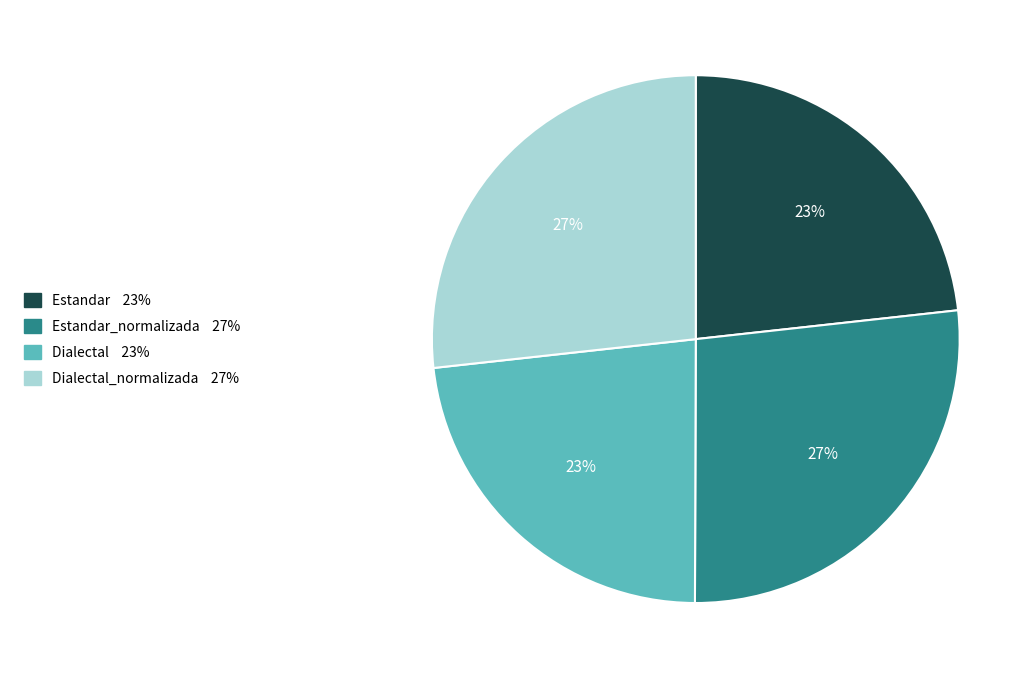

Does any single category account for the majority?

No